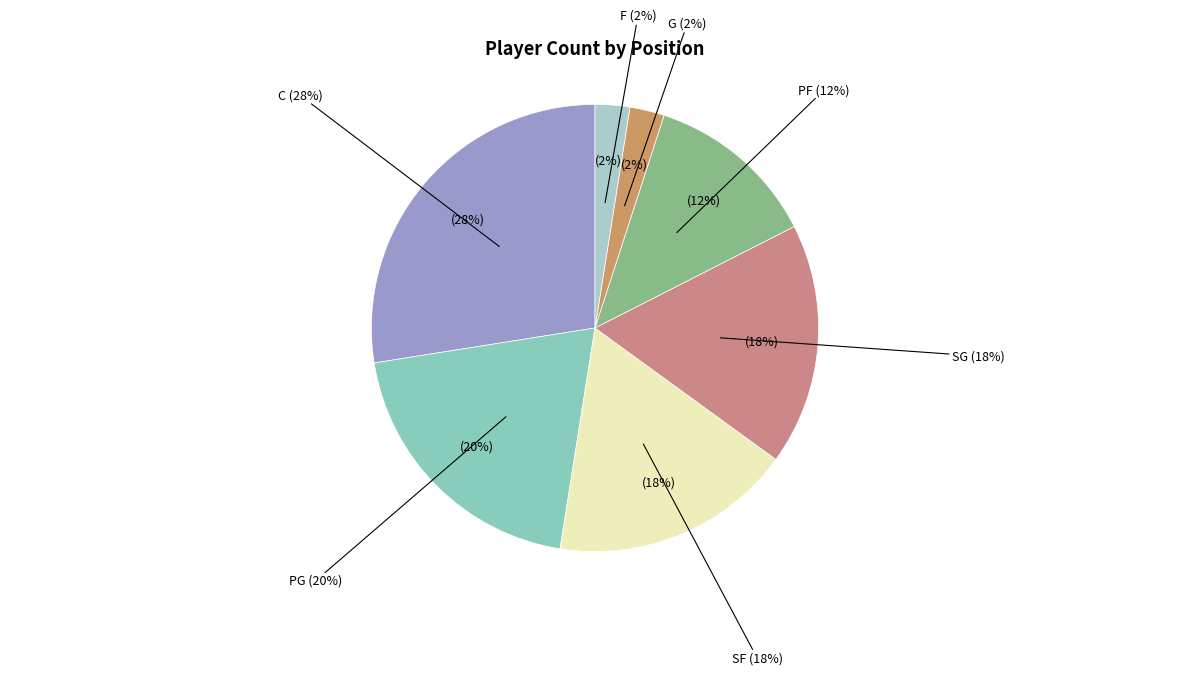

How many slices are in this pie chart?

7